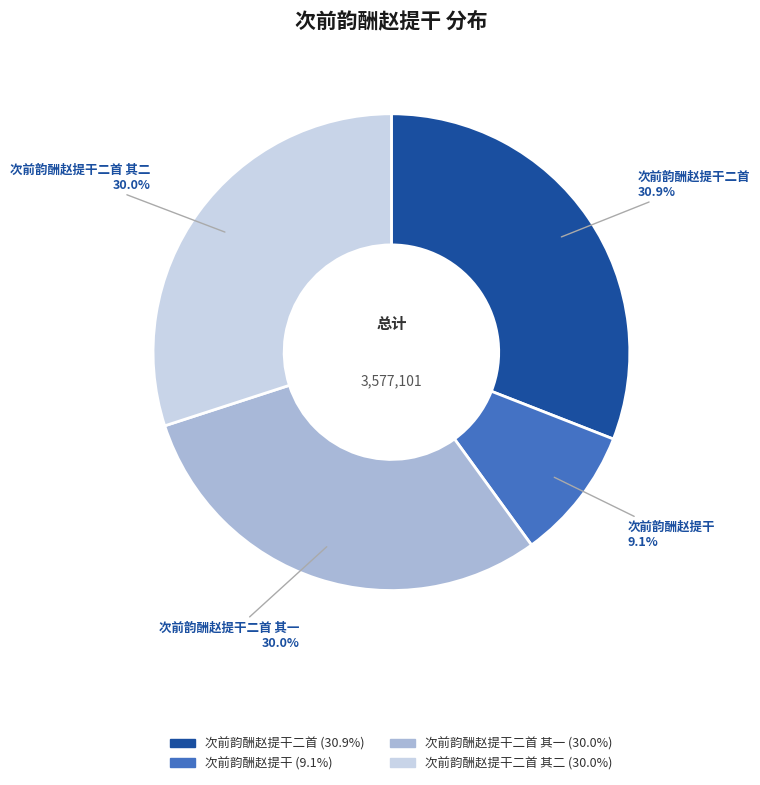

Is there any slice that represents more than half of the pie?

No